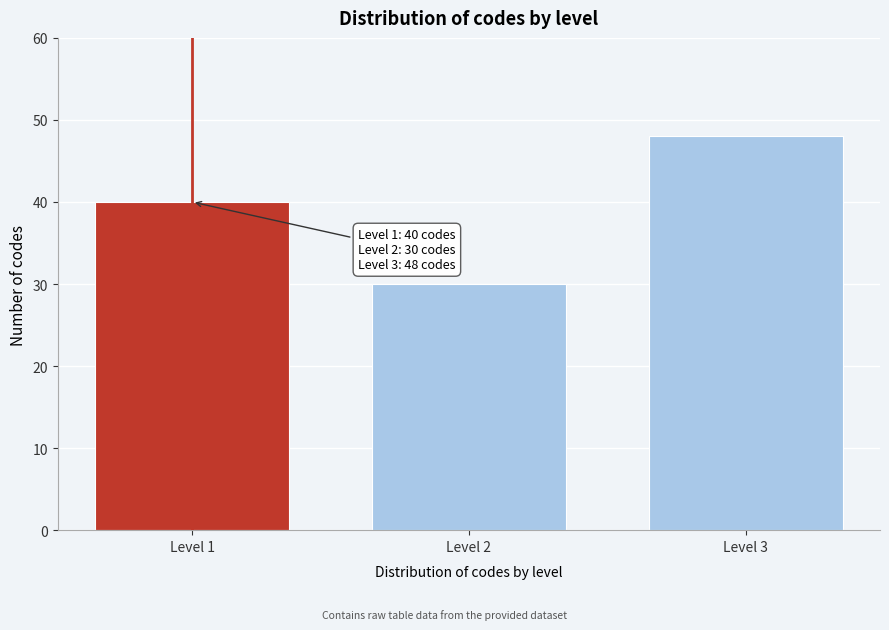

Reading left to right, list all the values displayed in this chart.

40	30	48